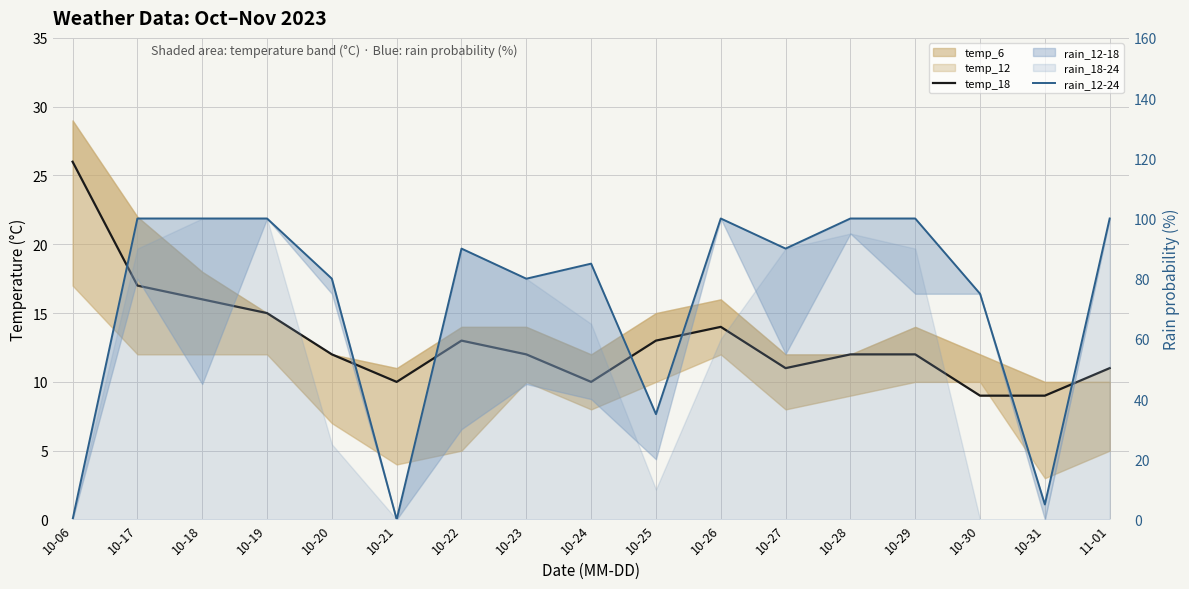

True or false: temp_18 has a value of 3 at 10-23.

False